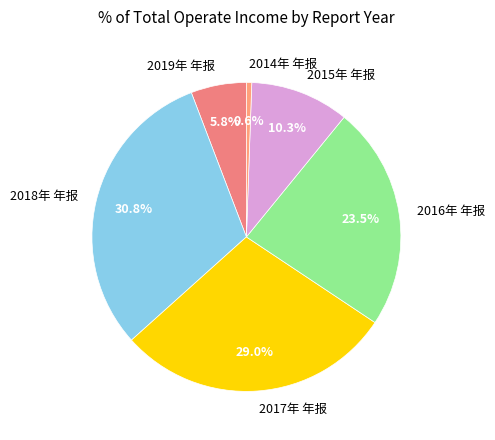

Is it true that 2018年 年报 is 16% of the pie?

False